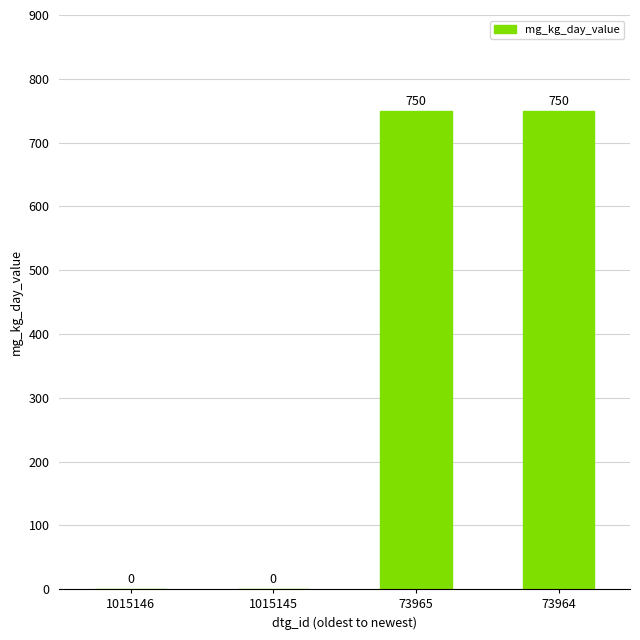

Read the value at 73965.

750